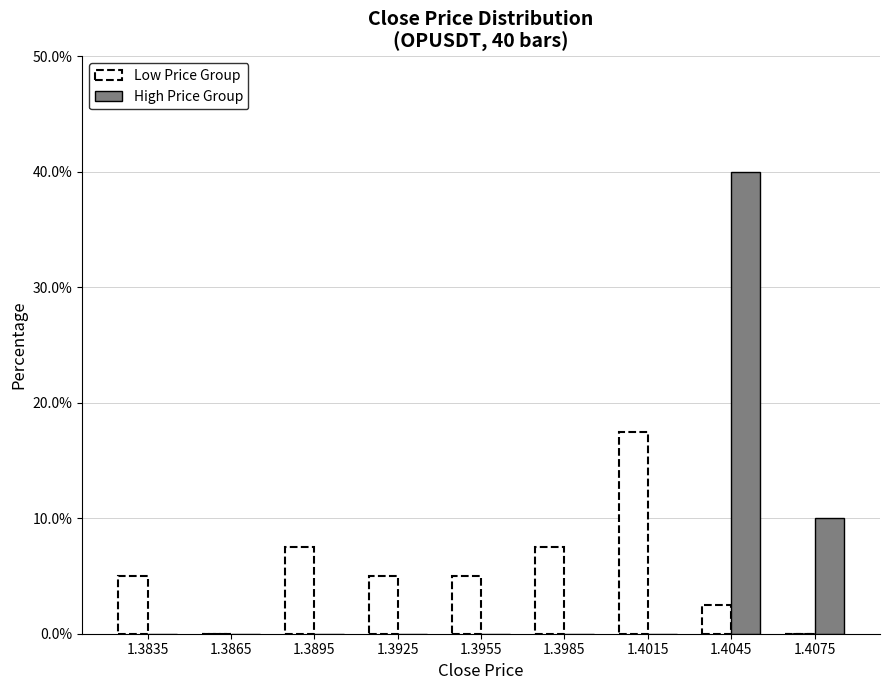

Reading left to right, what are all the values shown in this chart?

Low Price Group: 1.3835=5.0	1.3865=0.0	1.3895=7.5	1.3925=5.0	1.3955=5.0	1.3985=7.5	1.4015=17.5	1.4045=2.5	1.4075=0.0
High Price Group: 1.3835=0.0	1.3865=0.0	1.3895=0.0	1.3925=0.0	1.3955=0.0	1.3985=0.0	1.4015=0.0	1.4045=40.0	1.4075=10.0